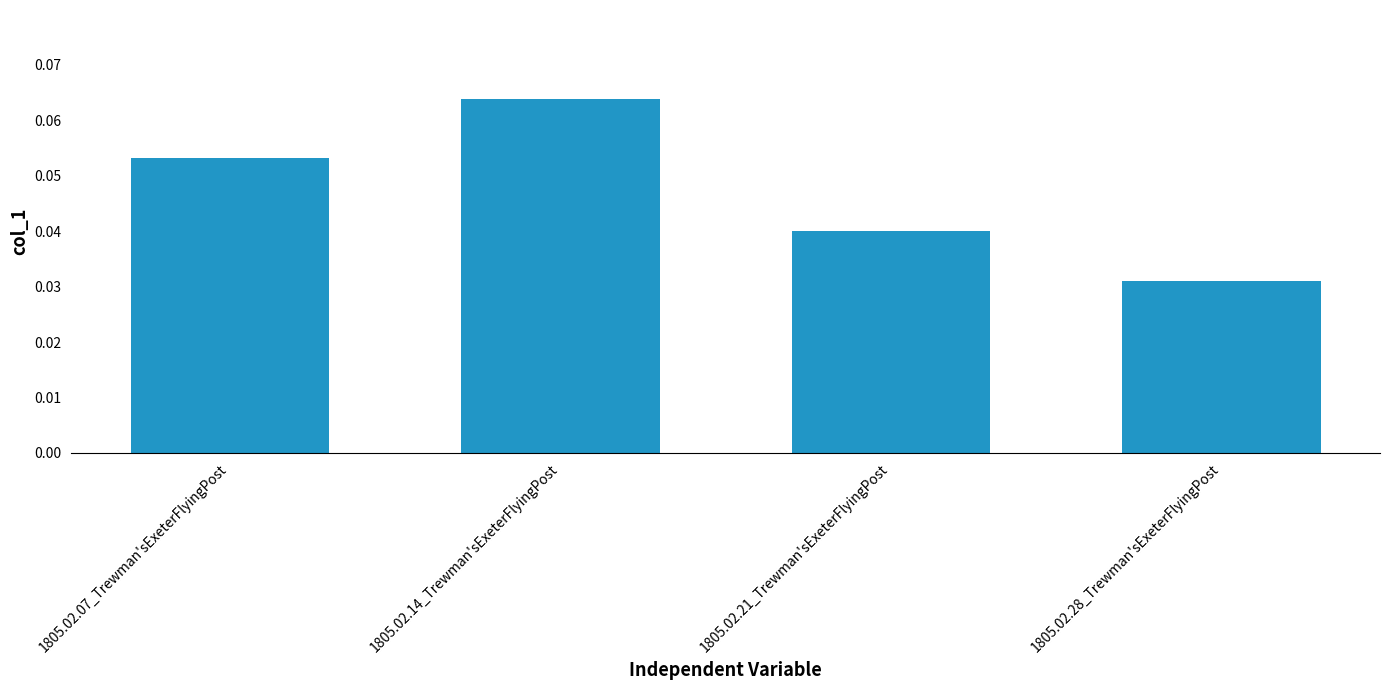

What position from the right is 1805.02.28_Trewman'sExeterFlyingPost?

1